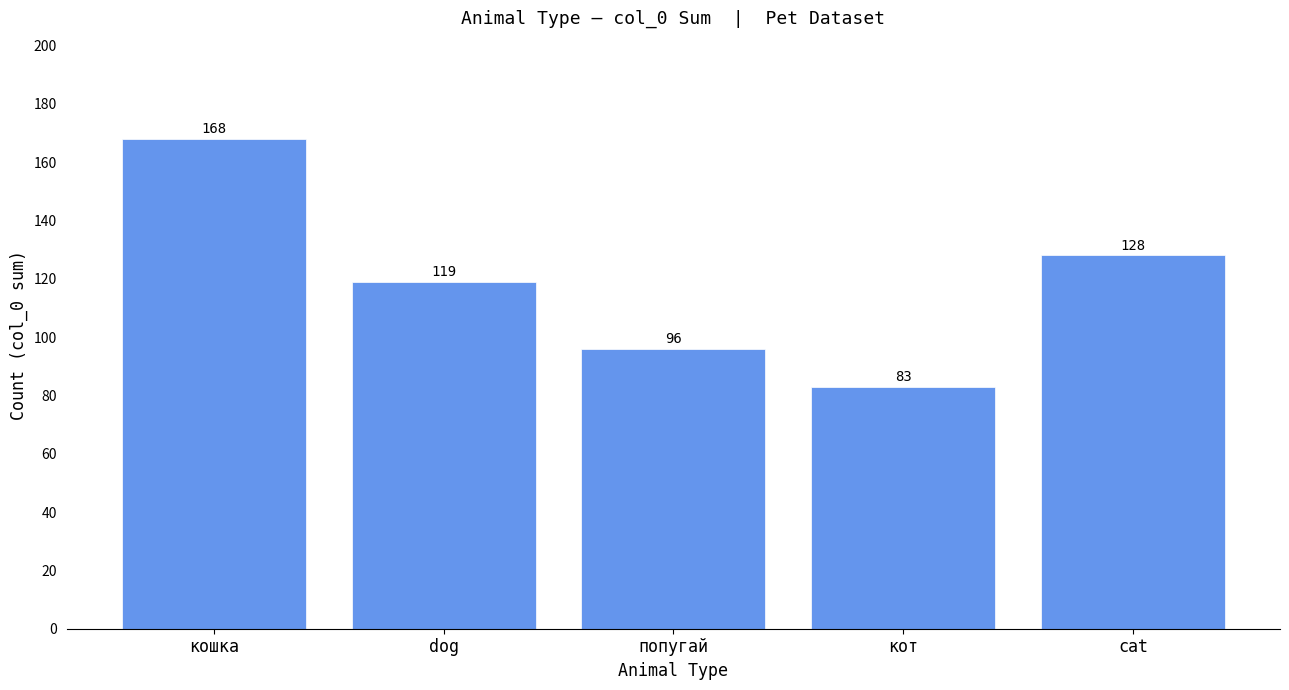

What is the difference between the second highest and second lowest values?

32